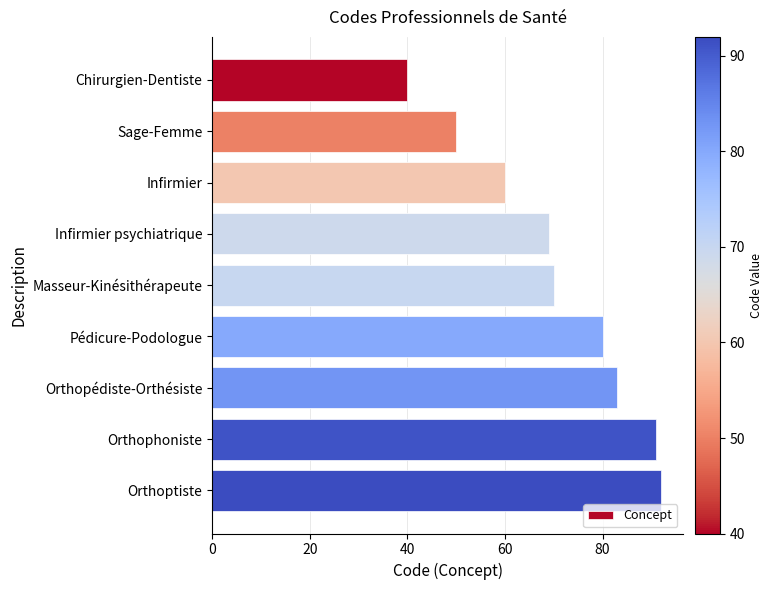

What is the greatest value displayed?

92